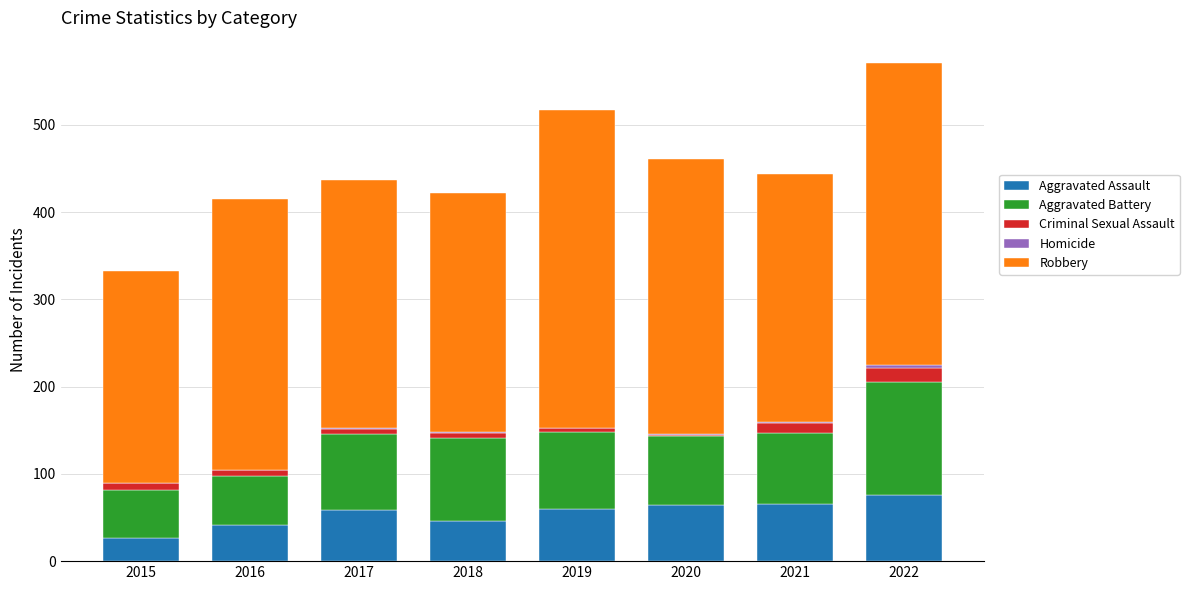

The Aggravated Assault series shows 23 at 2016. True or false?

False